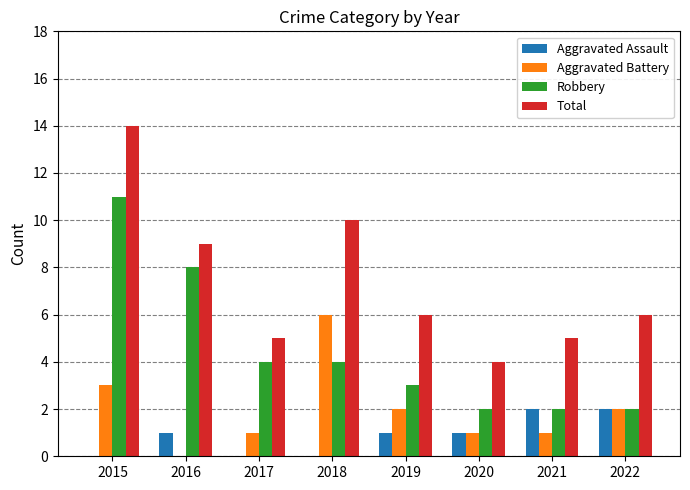

What value does the Total series have at 2018?

10